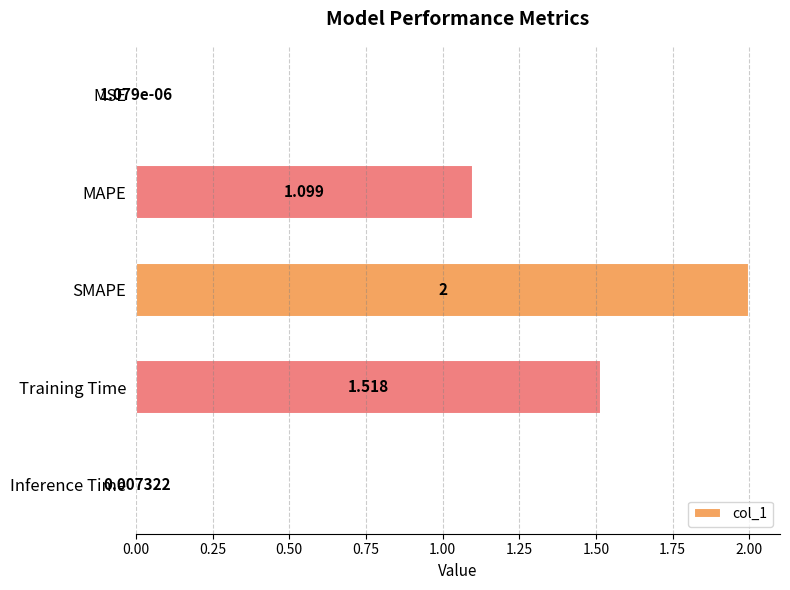

At which label is the value closest to 1?

MAPE